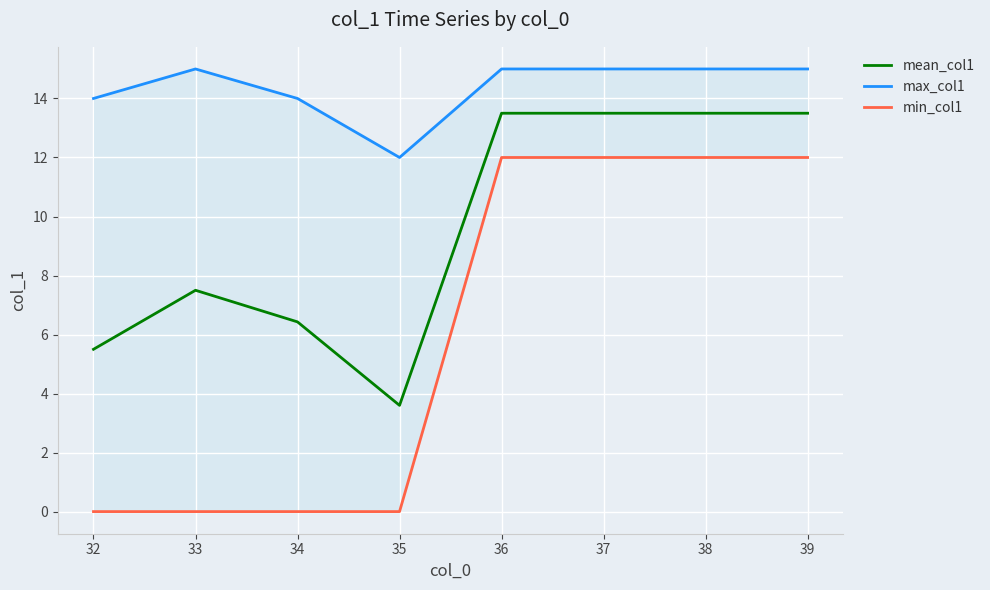

What is the sum of the mean_col1 values at 39 and 32?

19.0